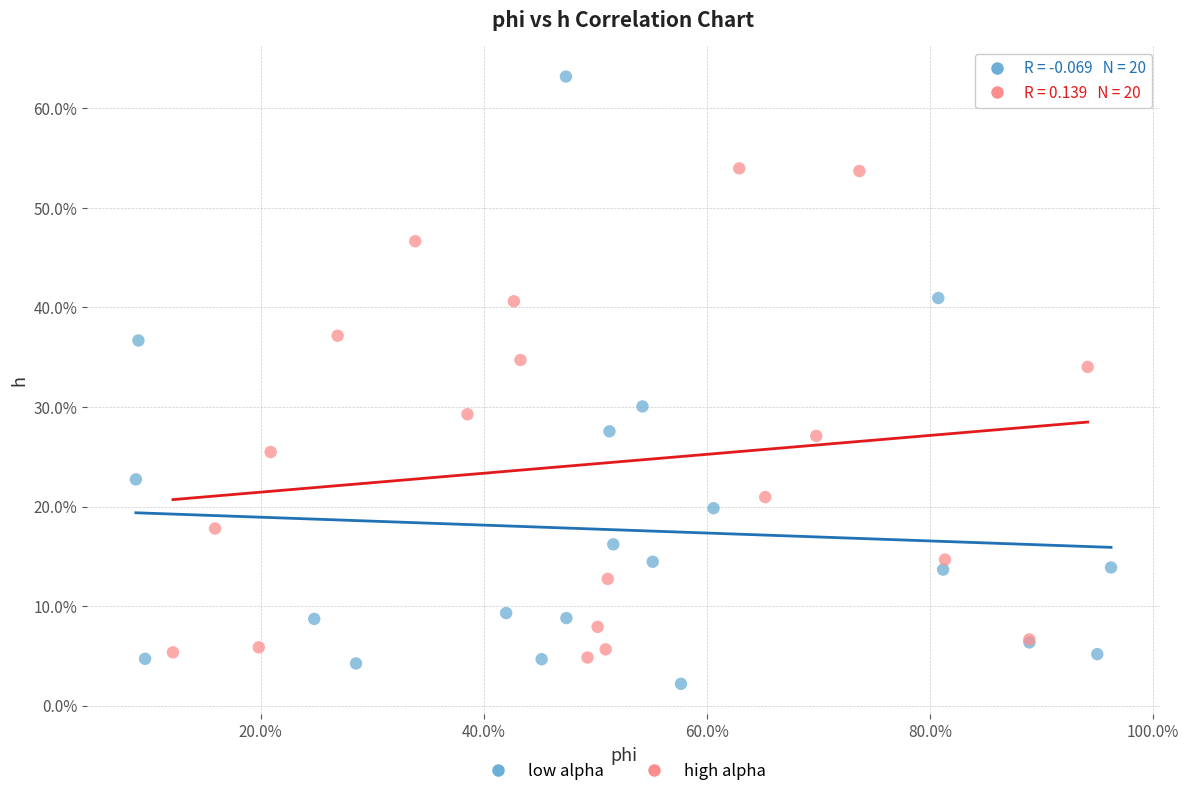

Which series has the widest spread of Y values?

low alpha